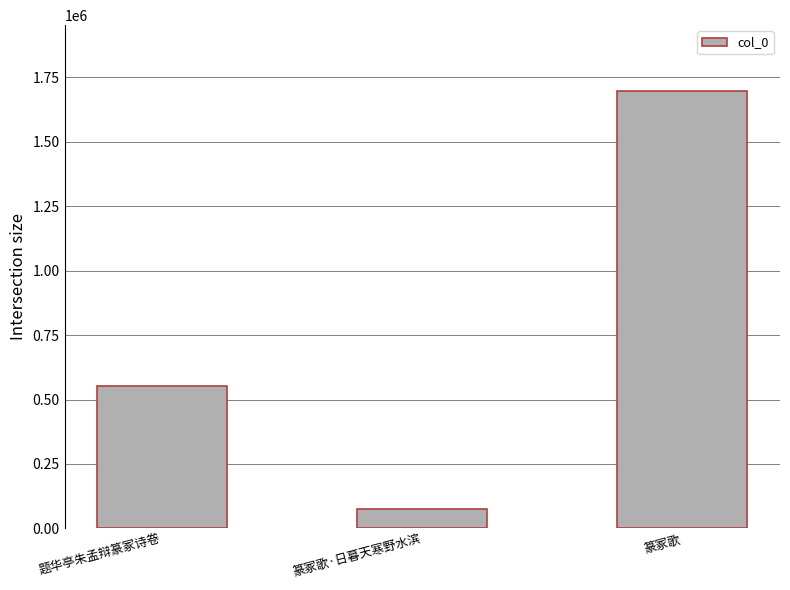

Where is the data nearest to the value 886200?

题华亭朱孟辩篆冢诗卷